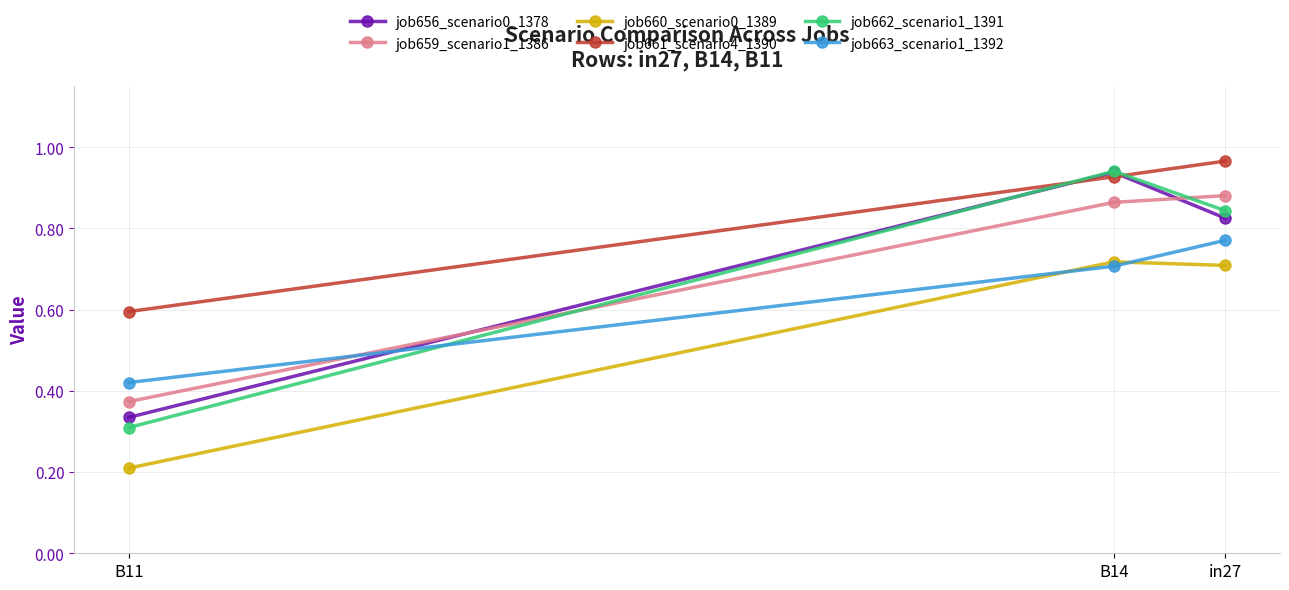

At which category is the sum across all series the highest?

B14